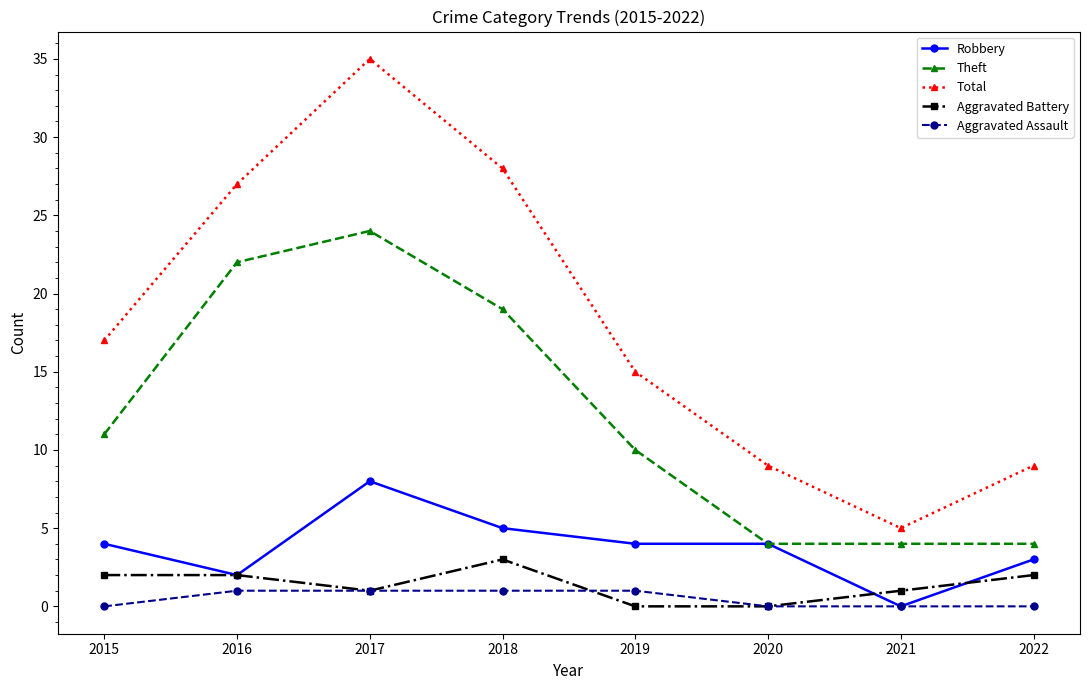

True or false: Total has more than 2 interior local peaks.

False